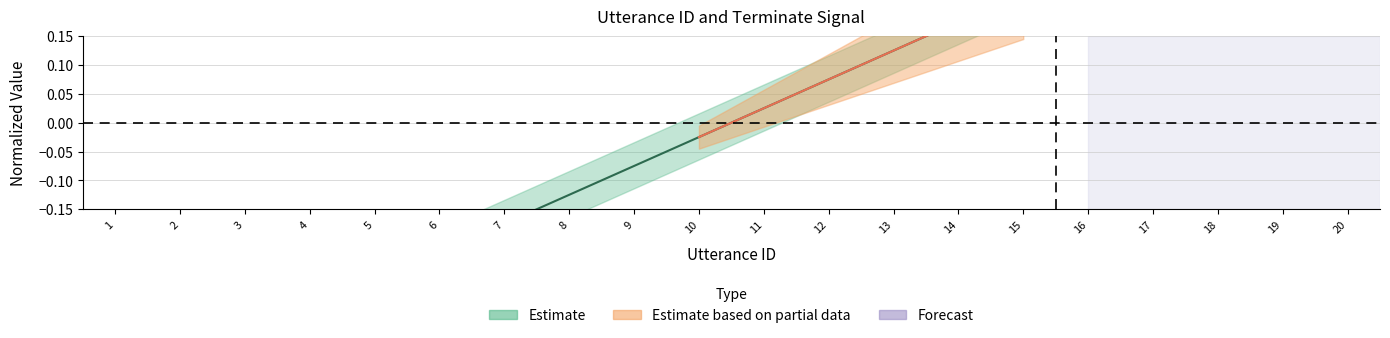

Is it true that the value at 8 is -0.0?

False